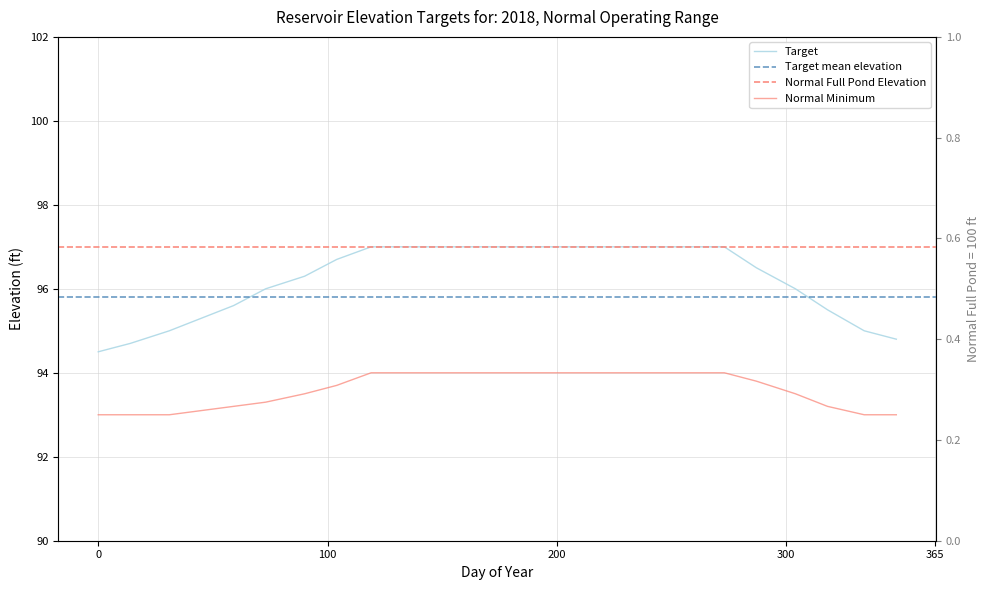

What is the greatest value displayed?

97.0